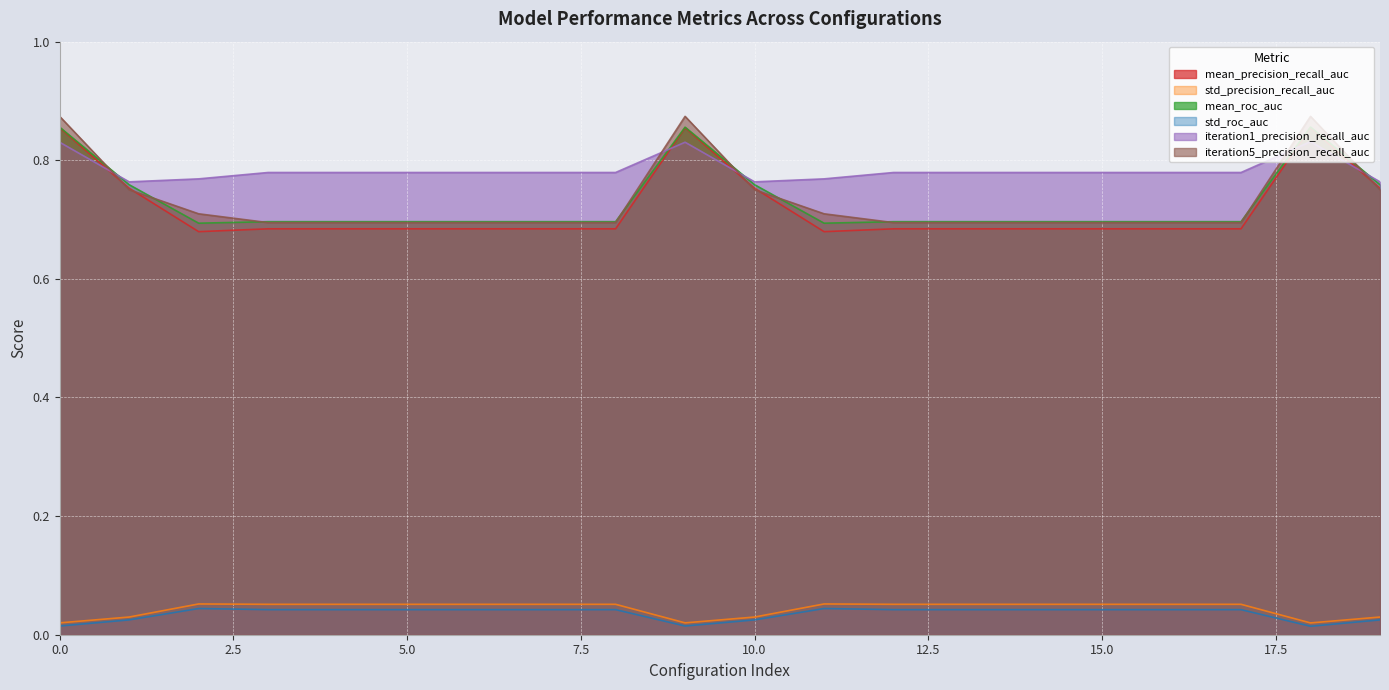

What is the difference between the highest and lowest values at 7?

0.7